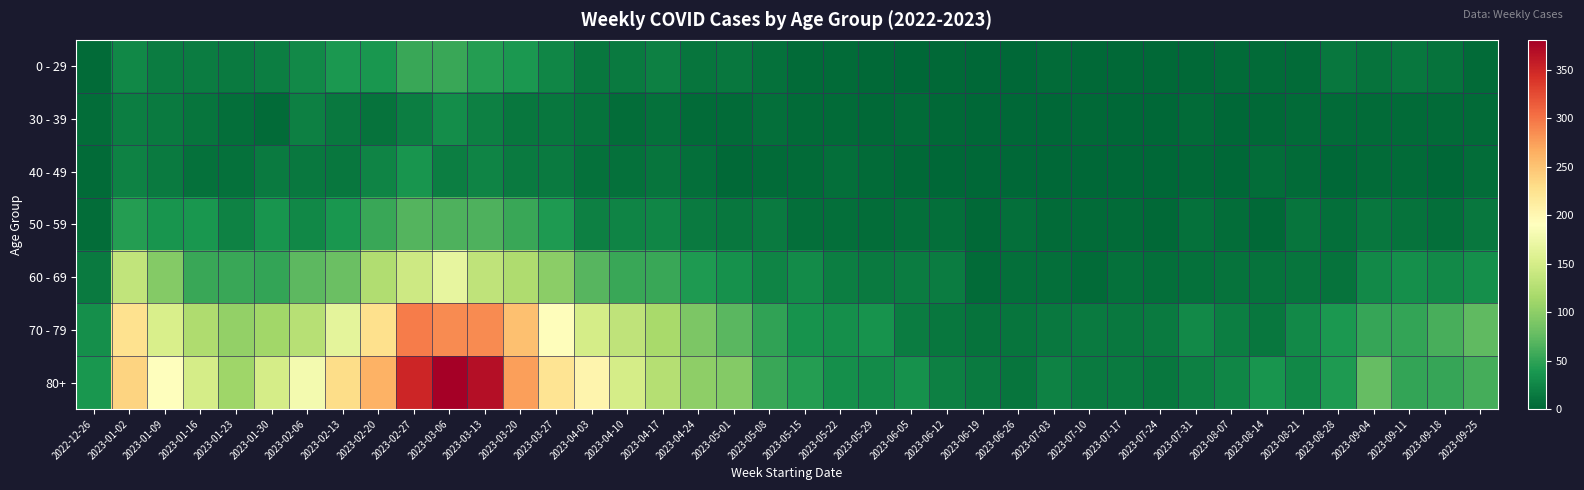

At how many categories does at least one series exceed 149?

12